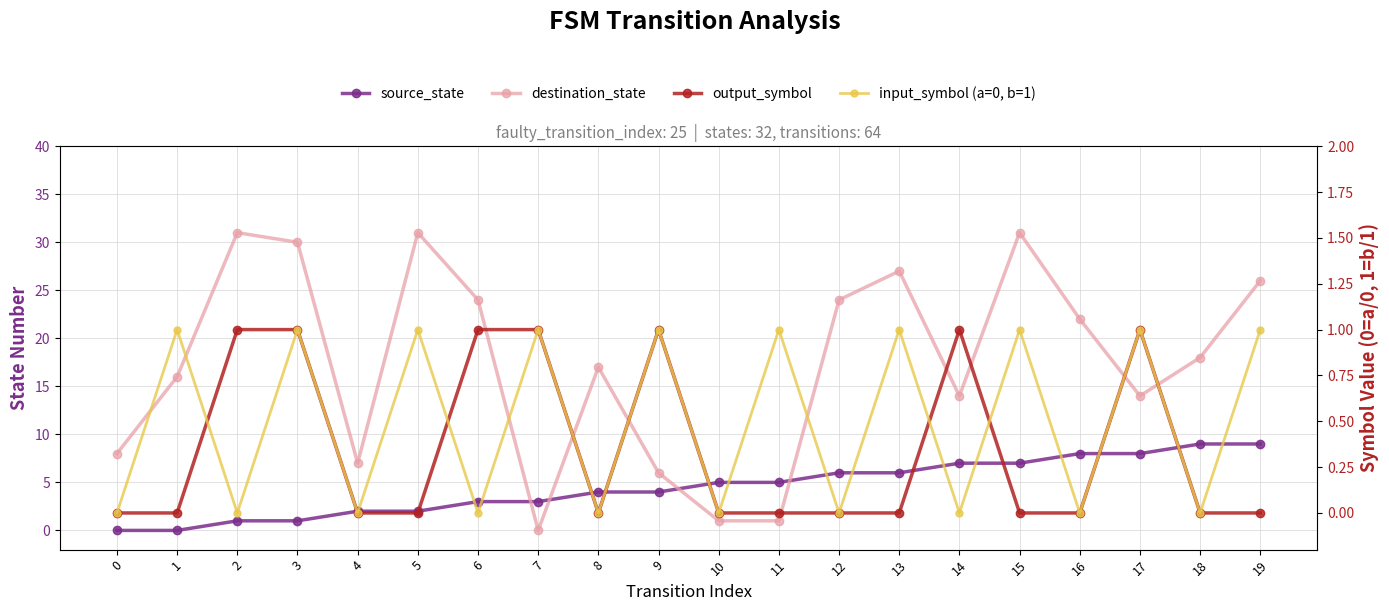

Reading left to right, what are all the values shown in this chart?

source_state: 0	0	1	1	2	2	3	3	4	4	5	5	6	6	7	7	8	8	9	9
destination_state: 8	16	31	30	7	31	24	0	17	6	1	1	24	27	14	31	22	14	18	26
output_symbol: 0	0	1	1	0	0	1	1	0	1	0	0	0	0	1	0	0	1	0	0
input_symbol (a=0, b=1): 0	1	0	1	0	1	0	1	0	1	0	1	0	1	0	1	0	1	0	1